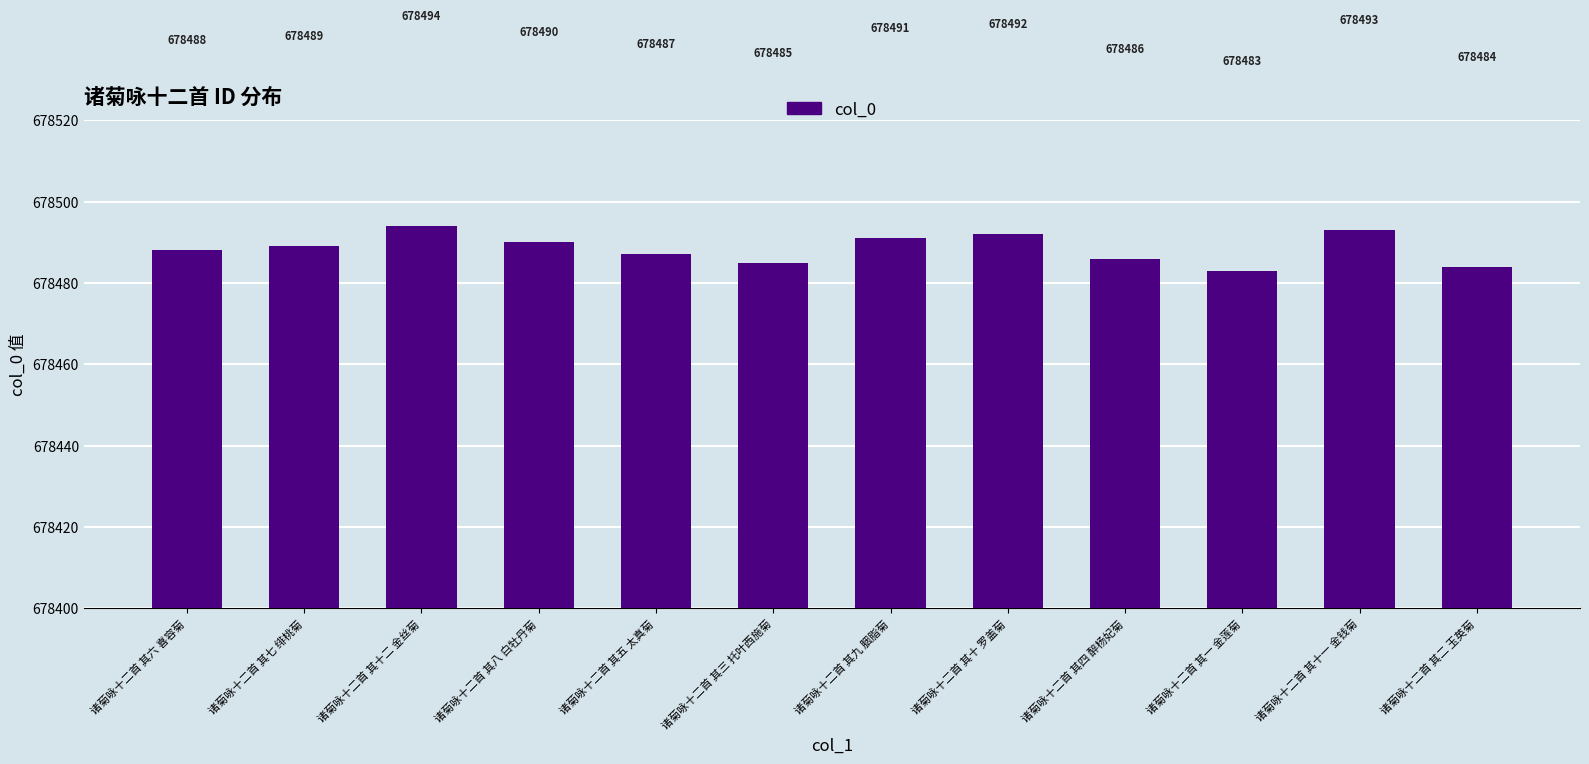

Rank the categories by value from highest to lowest.

诸菊咏十二首 其十二 金丝菊, 诸菊咏十二首 其十一 金钱菊, 诸菊咏十二首 其十 罗盖菊, 诸菊咏十二首 其九 胭脂菊, 诸菊咏十二首 其八 白牡丹菊, 诸菊咏十二首 其七 绯桃菊, 诸菊咏十二首 其六 喜容菊, 诸菊咏十二首 其五 太真菊, 诸菊咏十二首 其四 醉杨妃菊, 诸菊咏十二首 其三 托叶西施菊, 诸菊咏十二首 其二 玉英菊, 诸菊咏十二首 其一 金莲菊